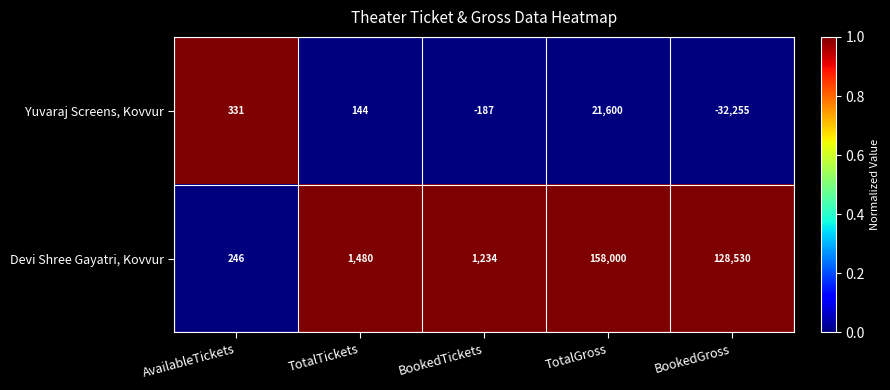

How many data points in Devi Shree Gayatri, Kovvur are less than 1480?

2